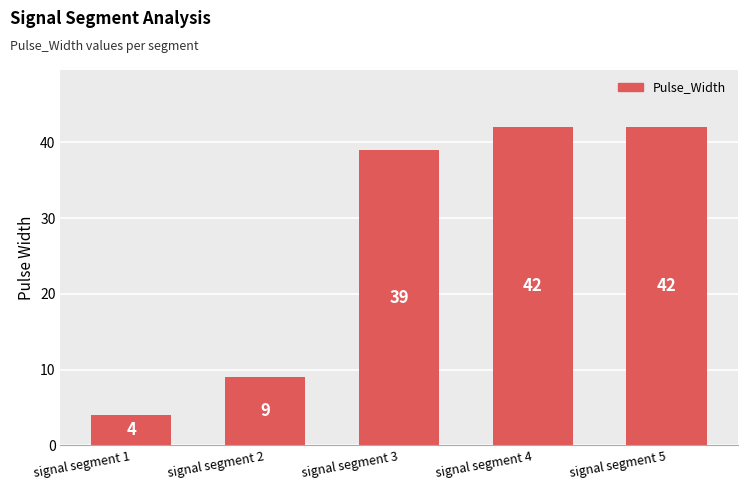

Reading right to left, list all the values displayed in this chart.

42	42	39	9	4